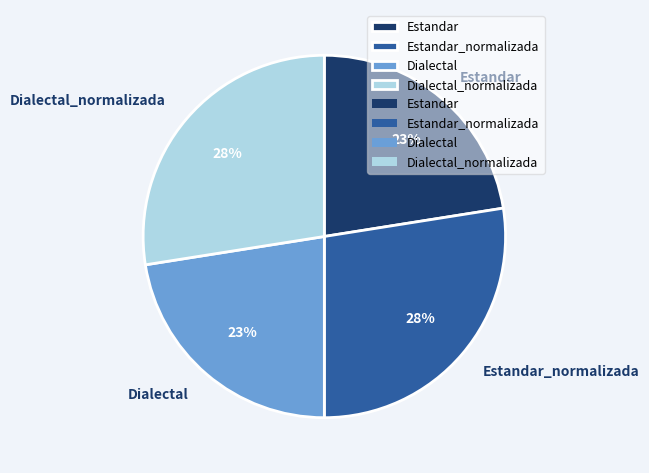

Which has a higher value, Dialectal or Estandar_normalizada?

Estandar_normalizada